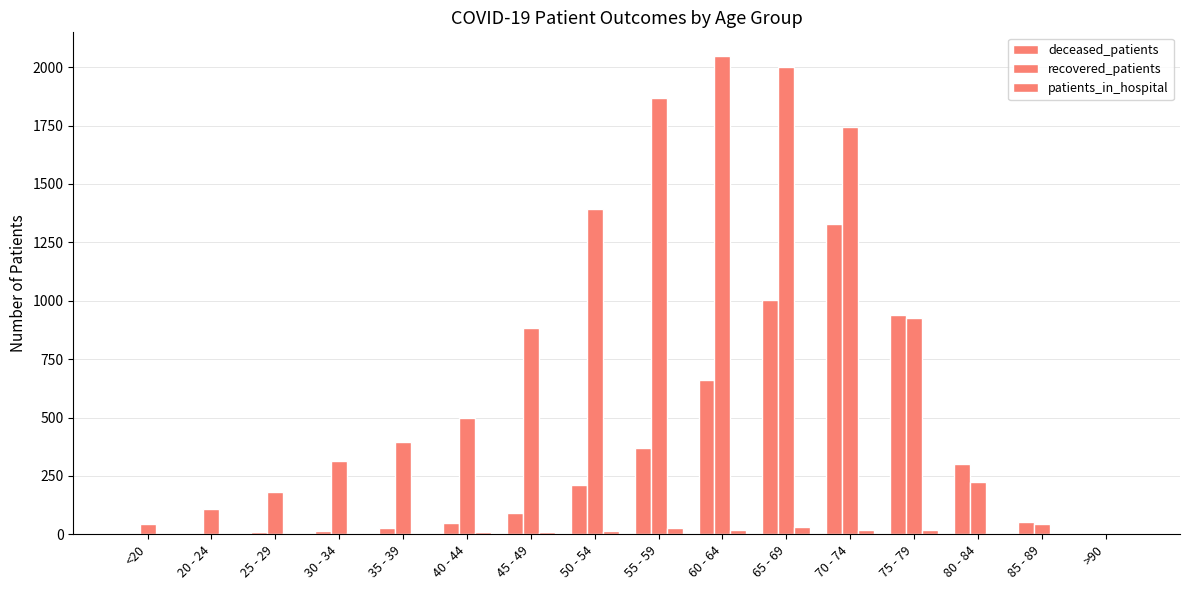

The value of patients_in_hospital at 60 - 64 is 6. True or false?

False